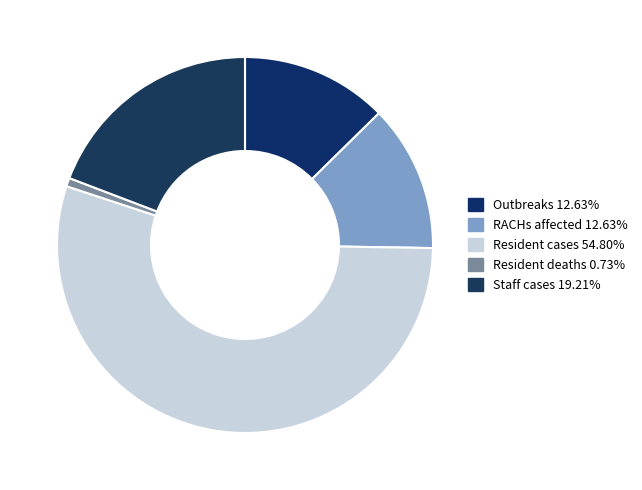

Count the number of slices in the pie.

5